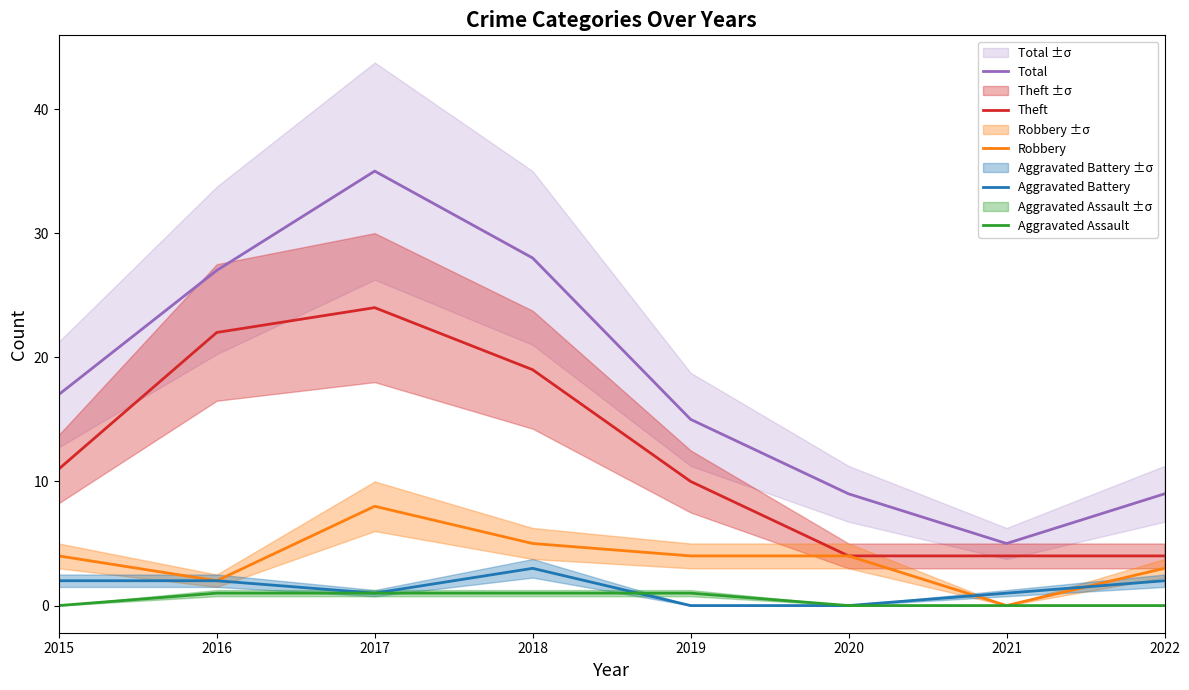

At which category is the sum across all series the highest?

2017